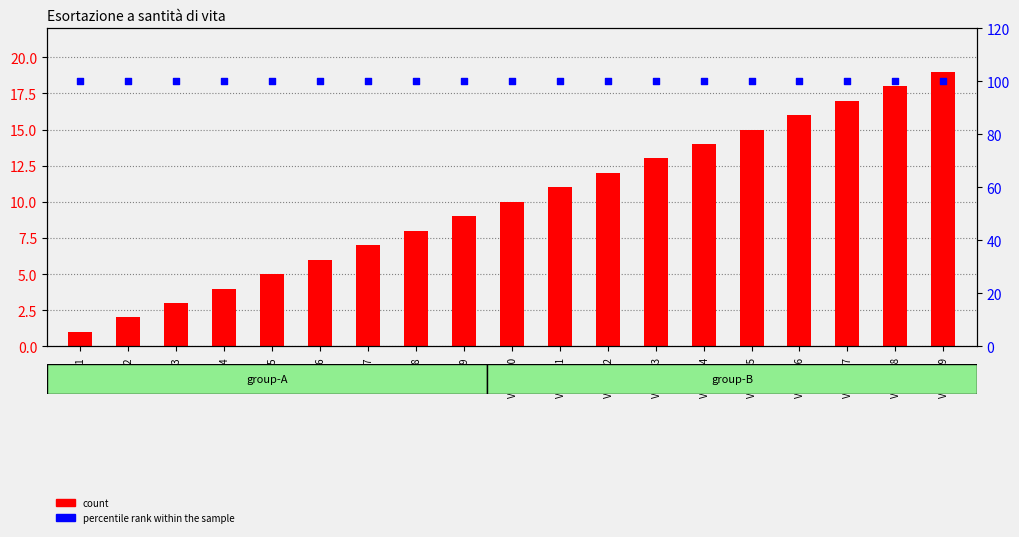

Which series has the largest total across all categories?

percentile rank within the sample